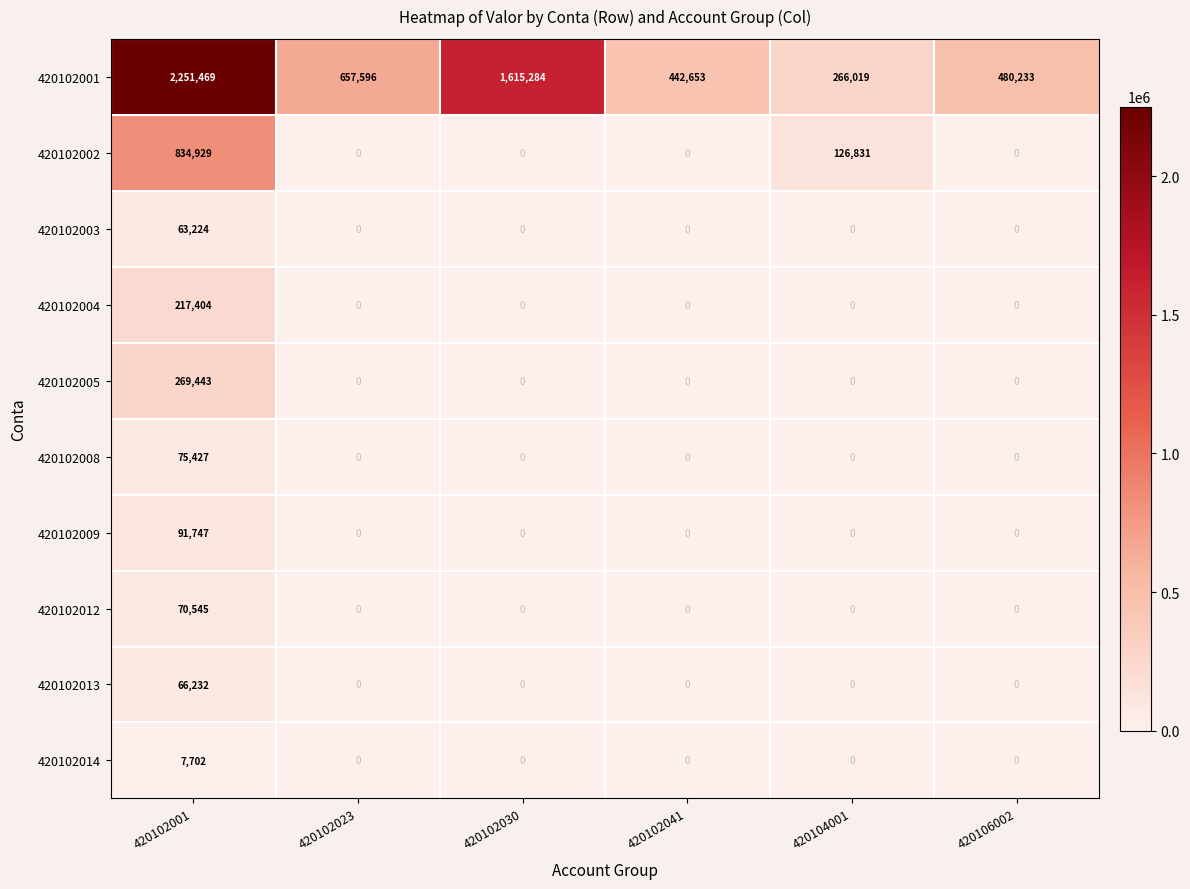

Rank the series by their maximum value, from highest to lowest.

420102001, 420102002, 420102005, 420102004, 420102009, 420102008, 420102012, 420102013, 420102003, 420102014